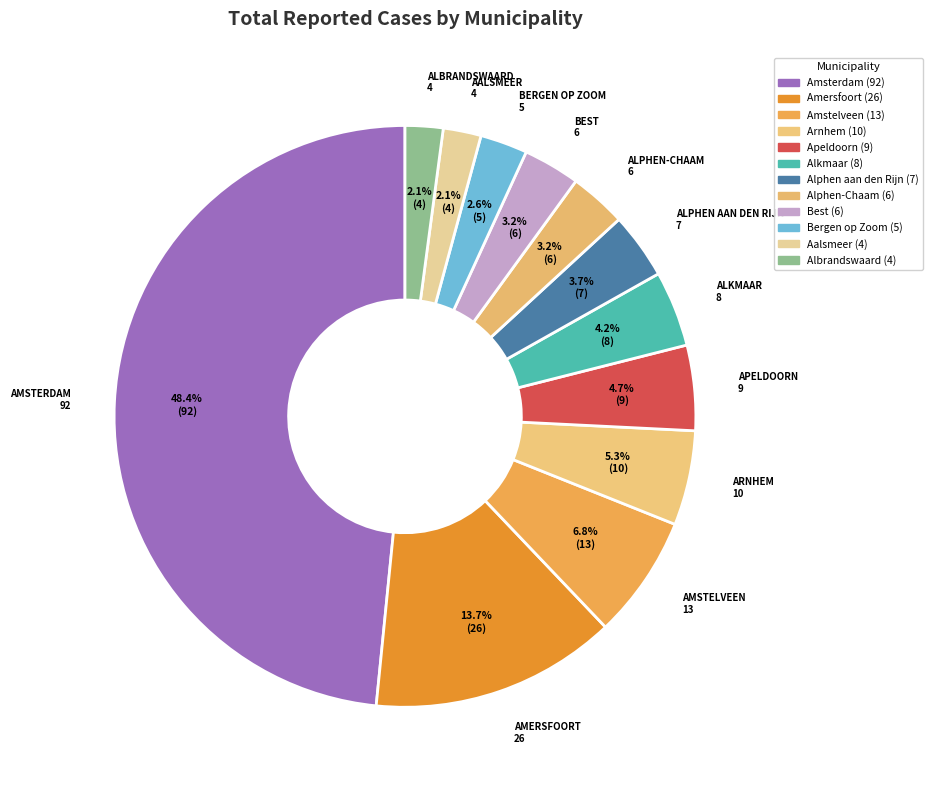

Is it true that Amstelveen is 7% of the pie?

True